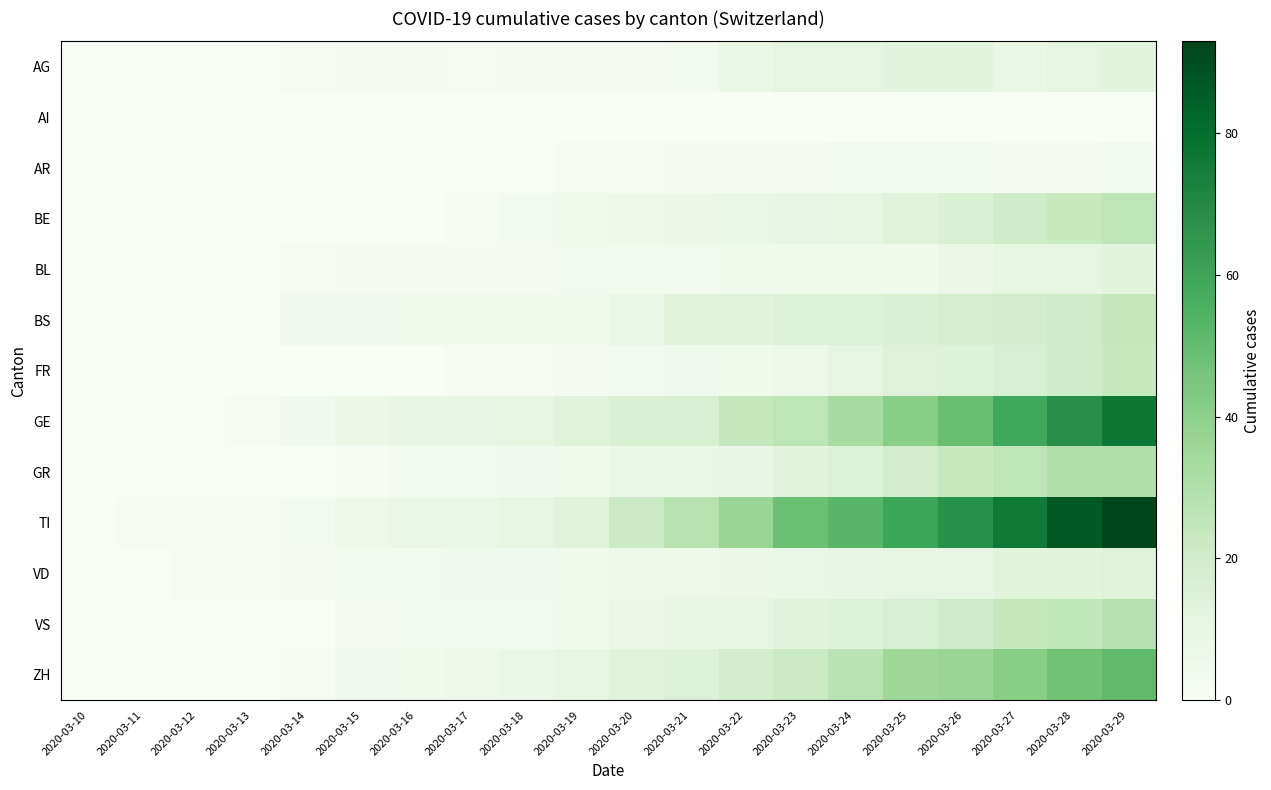

Reading left to right, extract all data points from this chart.

AG: 2020-03-10=0	2020-03-11=0	2020-03-12=0	2020-03-13=0	2020-03-14=1	2020-03-15=2	2020-03-16=2	2020-03-17=1	2020-03-18=2	2020-03-19=2	2020-03-20=2	2020-03-21=3	2020-03-22=8	2020-03-23=11	2020-03-24=11	2020-03-25=12	2020-03-26=12	2020-03-27=8	2020-03-28=11	2020-03-29=12
AI: 2020-03-10=0	2020-03-11=0	2020-03-12=0	2020-03-13=0	2020-03-14=0	2020-03-15=0	2020-03-16=0	2020-03-17=0	2020-03-18=0	2020-03-19=0	2020-03-20=0	2020-03-21=0	2020-03-22=0	2020-03-23=0	2020-03-24=0	2020-03-25=0	2020-03-26=0	2020-03-27=0	2020-03-28=0	2020-03-29=0
AR: 2020-03-10=0	2020-03-11=0	2020-03-12=0	2020-03-13=0	2020-03-14=0	2020-03-15=0	2020-03-16=0	2020-03-17=0	2020-03-18=0	2020-03-19=1	2020-03-20=1	2020-03-21=2	2020-03-22=2	2020-03-23=2	2020-03-24=3	2020-03-25=3	2020-03-26=3	2020-03-27=2	2020-03-28=2	2020-03-29=3
BE: 2020-03-10=0	2020-03-11=0	2020-03-12=0	2020-03-13=0	2020-03-14=0	2020-03-15=0	2020-03-16=0	2020-03-17=1	2020-03-18=3	2020-03-19=5	2020-03-20=6	2020-03-21=7	2020-03-22=8	2020-03-23=9	2020-03-24=10	2020-03-25=13	2020-03-26=16	2020-03-27=20	2020-03-28=23	2020-03-29=26
BL: 2020-03-10=0	2020-03-11=0	2020-03-12=0	2020-03-13=0	2020-03-14=1	2020-03-15=2	2020-03-16=2	2020-03-17=2	2020-03-18=2	2020-03-19=3	2020-03-20=3	2020-03-21=3	2020-03-22=5	2020-03-23=5	2020-03-24=5	2020-03-25=5	2020-03-26=7	2020-03-27=10	2020-03-28=11	2020-03-29=12
BS: 2020-03-10=0	2020-03-11=0	2020-03-12=0	2020-03-13=0	2020-03-14=4	2020-03-15=4	2020-03-16=5	2020-03-17=5	2020-03-18=5	2020-03-19=5	2020-03-20=8	2020-03-21=12	2020-03-22=13	2020-03-23=15	2020-03-24=15	2020-03-25=16	2020-03-26=18	2020-03-27=19	2020-03-28=21	2020-03-29=24
FR: 2020-03-10=0	2020-03-11=0	2020-03-12=0	2020-03-13=0	2020-03-14=0	2020-03-15=0	2020-03-16=0	2020-03-17=1	2020-03-18=1	2020-03-19=2	2020-03-20=3	2020-03-21=4	2020-03-22=5	2020-03-23=6	2020-03-24=11	2020-03-25=14	2020-03-26=15	2020-03-27=17	2020-03-28=20	2020-03-29=23
GE: 2020-03-10=0	2020-03-11=0	2020-03-12=0	2020-03-13=1	2020-03-14=4	2020-03-15=7	2020-03-16=9	2020-03-17=9	2020-03-18=10	2020-03-19=13	2020-03-20=16	2020-03-21=17	2020-03-22=24	2020-03-23=26	2020-03-24=33	2020-03-25=41	2020-03-26=49	2020-03-27=59	2020-03-28=68	2020-03-29=77
GR: 2020-03-10=0	2020-03-11=0	2020-03-12=0	2020-03-13=0	2020-03-14=0	2020-03-15=1	2020-03-16=3	2020-03-17=3	2020-03-18=4	2020-03-19=5	2020-03-20=8	2020-03-21=8	2020-03-22=9	2020-03-23=12	2020-03-24=15	2020-03-25=19	2020-03-26=23	2020-03-27=26	2020-03-28=30	2020-03-29=30
TI: 2020-03-10=0	2020-03-11=1	2020-03-12=1	2020-03-13=1	2020-03-14=3	2020-03-15=6	2020-03-16=8	2020-03-17=8	2020-03-18=10	2020-03-19=13	2020-03-20=22	2020-03-21=28	2020-03-22=37	2020-03-23=48	2020-03-24=53	2020-03-25=60	2020-03-26=67	2020-03-27=76	2020-03-28=87	2020-03-29=93
VD: 2020-03-10=0	2020-03-11=0	2020-03-12=1	2020-03-13=1	2020-03-14=2	2020-03-15=3	2020-03-16=3	2020-03-17=4	2020-03-18=4	2020-03-19=5	2020-03-20=6	2020-03-21=6	2020-03-22=7	2020-03-23=8	2020-03-24=9	2020-03-25=10	2020-03-26=10	2020-03-27=13	2020-03-28=13	2020-03-29=14
VS: 2020-03-10=0	2020-03-11=0	2020-03-12=0	2020-03-13=0	2020-03-14=0	2020-03-15=2	2020-03-16=3	2020-03-17=3	2020-03-18=3	2020-03-19=5	2020-03-20=7	2020-03-21=10	2020-03-22=11	2020-03-23=13	2020-03-24=15	2020-03-25=17	2020-03-26=21	2020-03-27=24	2020-03-28=25	2020-03-29=29
ZH: 2020-03-10=0	2020-03-11=0	2020-03-12=0	2020-03-13=0	2020-03-14=1	2020-03-15=4	2020-03-16=5	2020-03-17=6	2020-03-18=8	2020-03-19=10	2020-03-20=13	2020-03-21=15	2020-03-22=19	2020-03-23=22	2020-03-24=27	2020-03-25=35	2020-03-26=37	2020-03-27=41	2020-03-28=47	2020-03-29=51